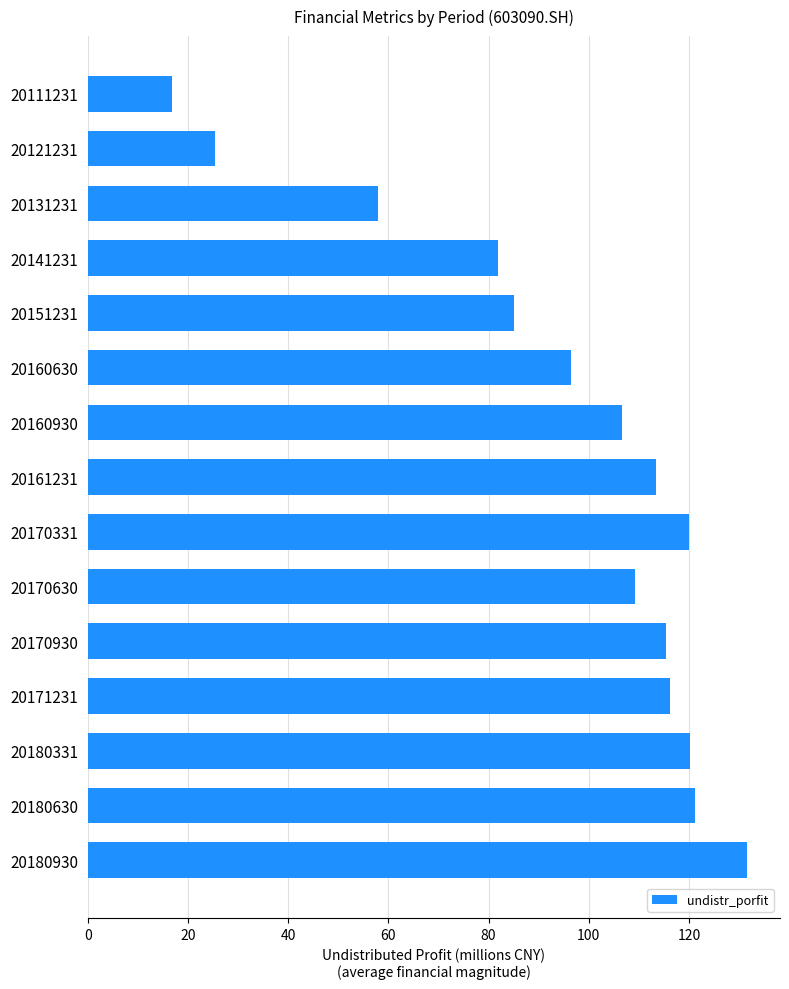

What is the ratio of the value at 20180630 to the value at 20151231?

1.4